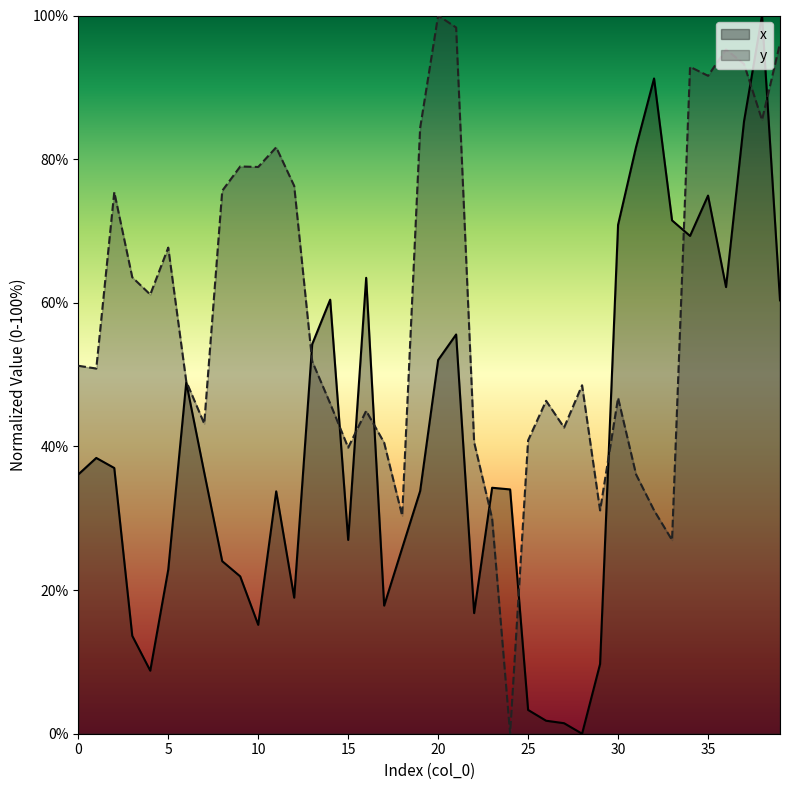

Reading left to right, what are all the values shown in this chart?

x: 36.1	38.4	37.0	13.6	8.8	22.8	48.9	36.4	24.0	21.9	15.2	33.7	18.9	54.2	60.4	27.0	63.5	17.8	25.8	33.8	52.0	55.6	16.8	34.2	34.0	3.3	1.8	1.5	0.0	9.7	70.9	81.7	91.2	71.5	69.3	74.9	62.2	85.3	100.0	60.3
y: 51.2	50.8	75.4	63.6	61.1	67.7	49.1	43.2	75.6	79.0	78.9	81.6	76.3	51.9	46.0	39.8	45.0	40.5	30.4	84.4	100.0	98.3	40.6	30.0	0.0	40.8	46.4	42.6	48.5	31.1	46.8	36.1	31.1	27.0	92.9	91.6	95.3	93.2	85.5	96.1